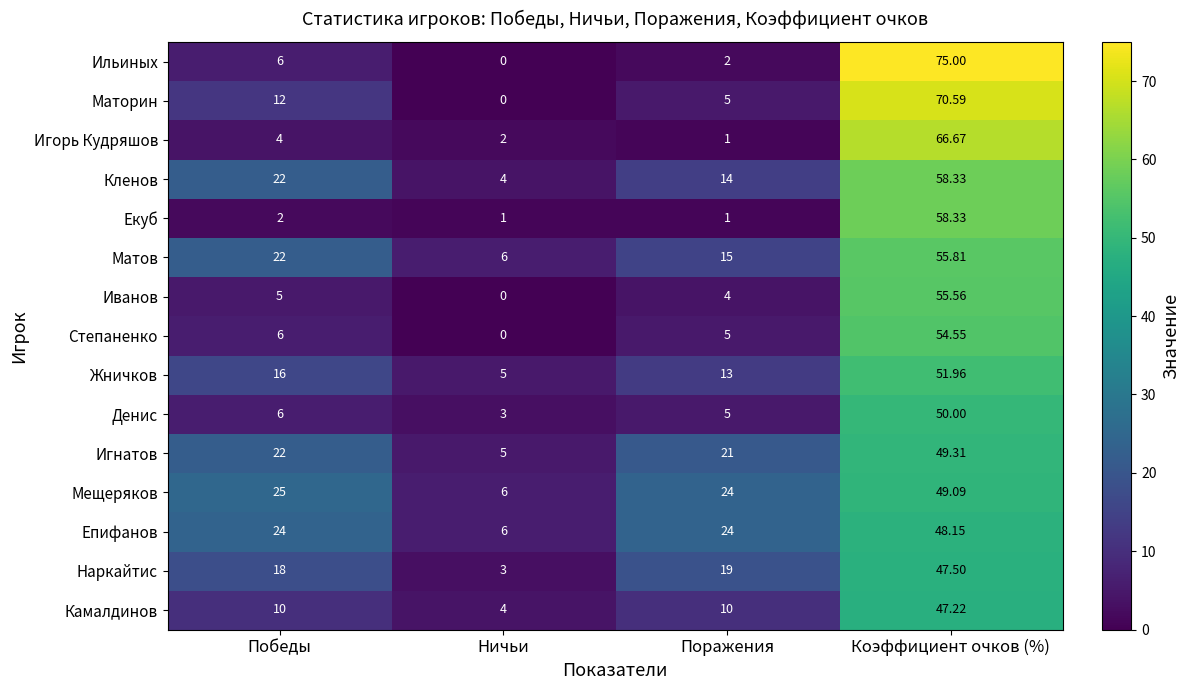

Which series has the largest range (max minus min)?

Ильиных